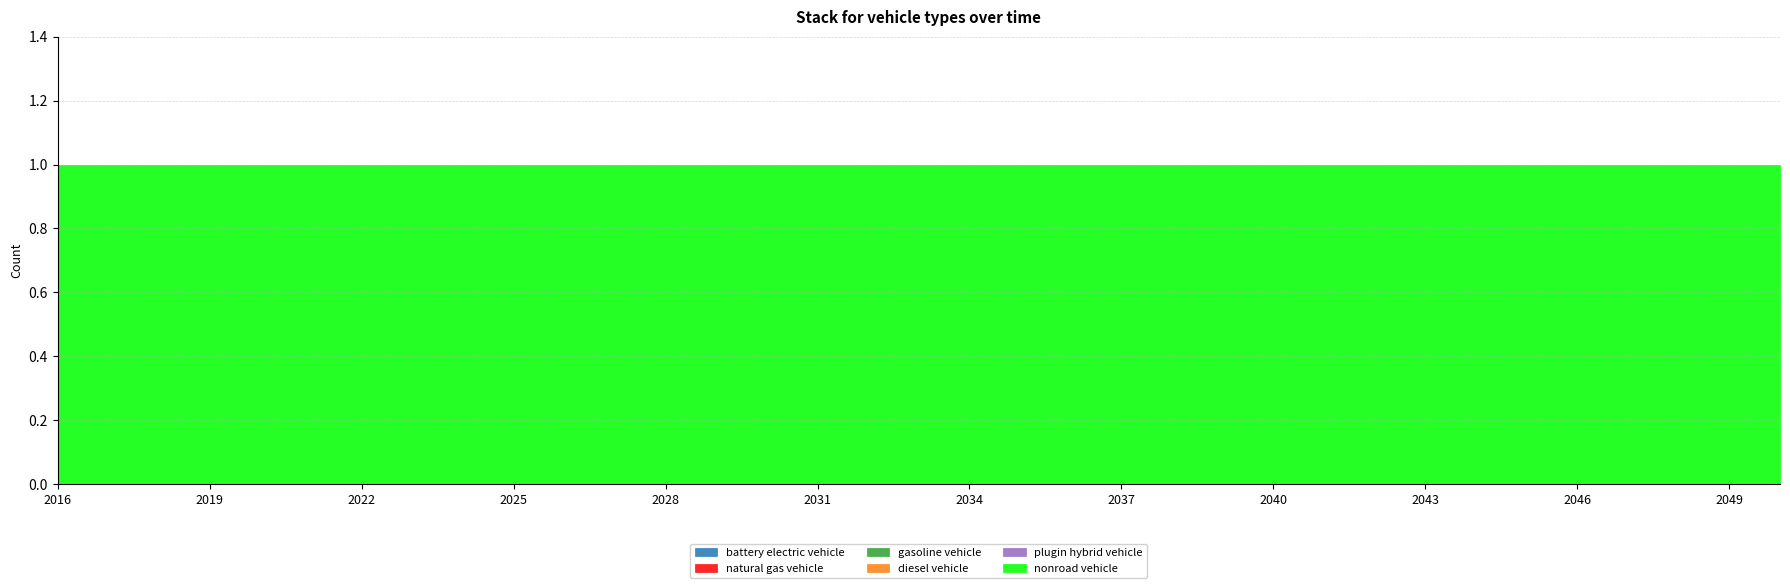

Between 2044 and 2016, which is larger?

2044